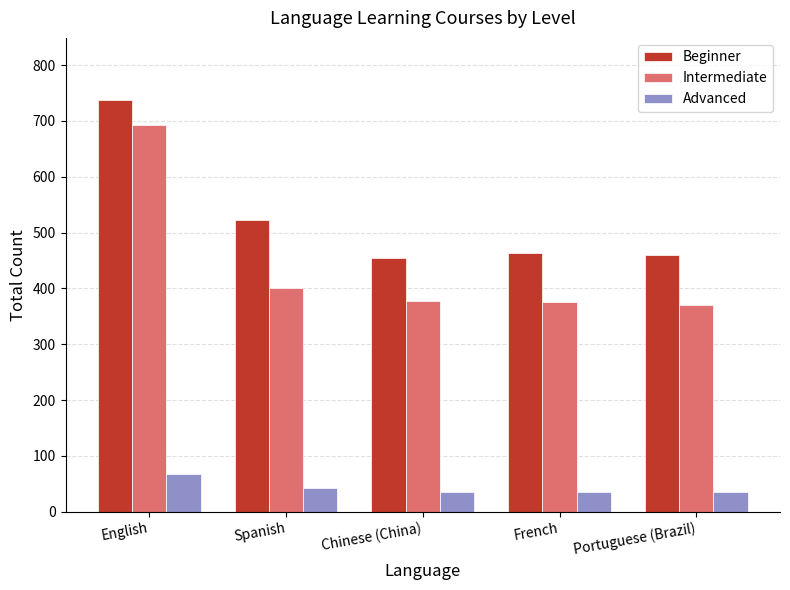

What is the value of the Intermediate bar at the 4th from the left?

376